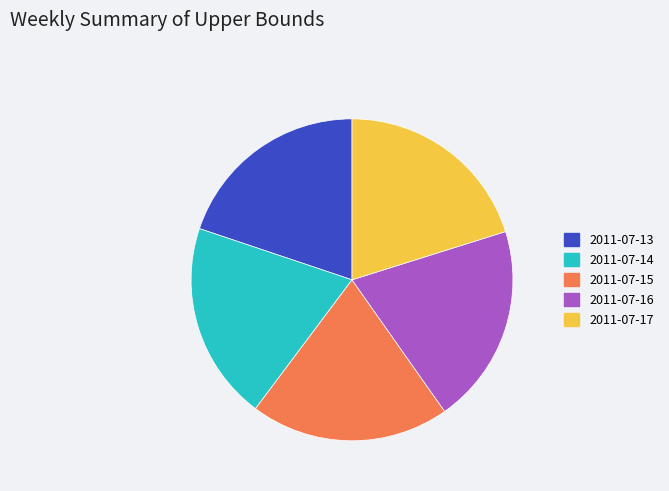

Is 2011-07-14 the majority of the pie?

No